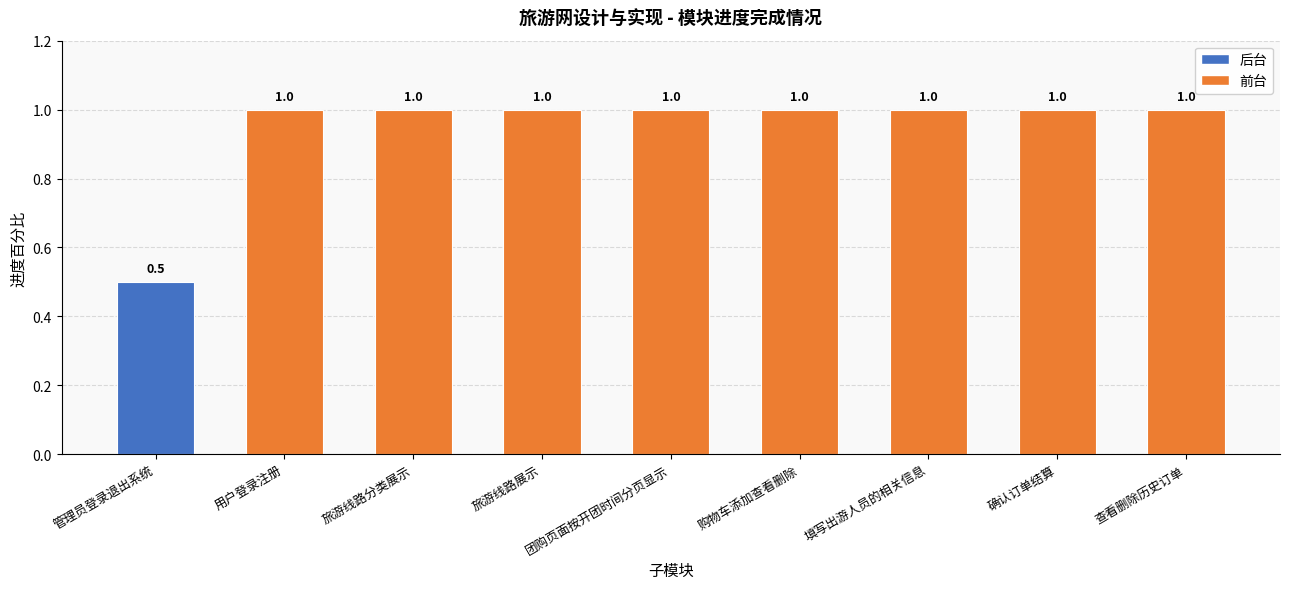

The value at 团购页面按开团时间分页显示 is 1.0. True or false?

True